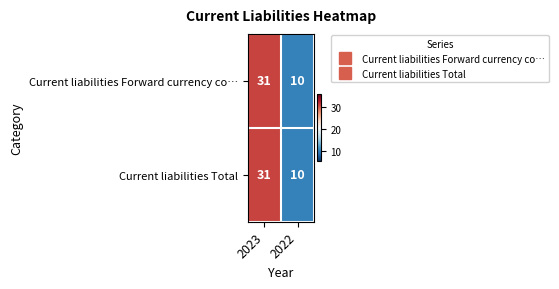

The Current liabilities Total series shows 10 at 2022. True or false?

True